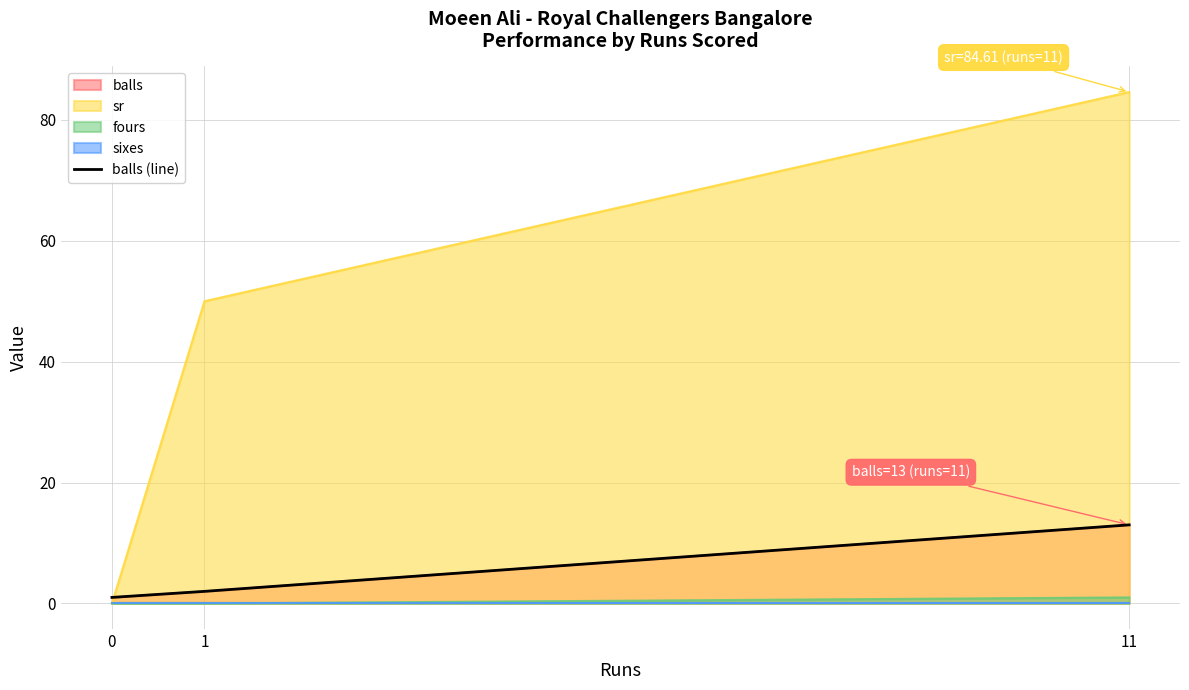

Reading left to right, list all the values displayed in this chart.

1	2	13